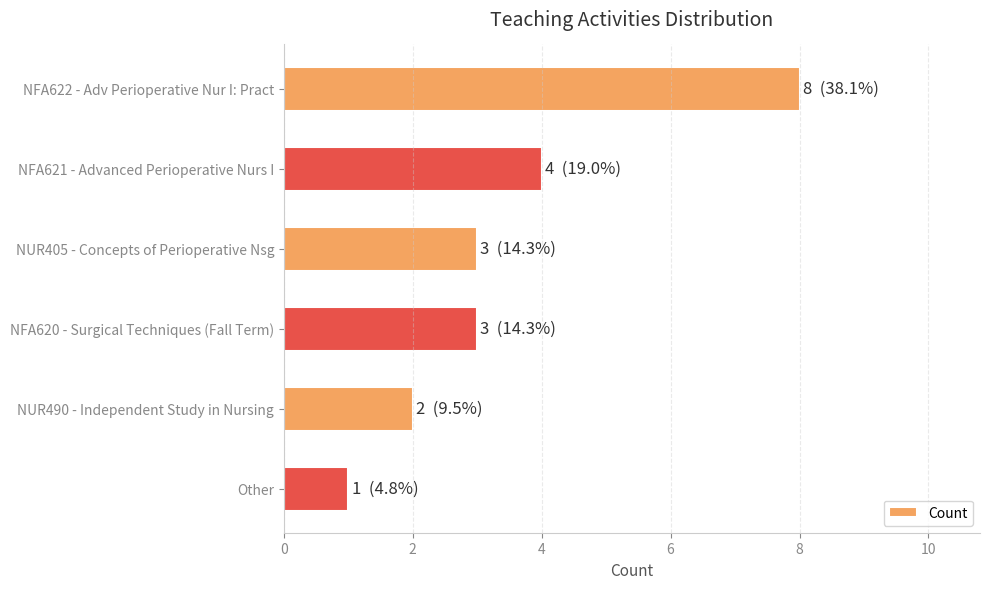

What is the greatest value displayed?

8